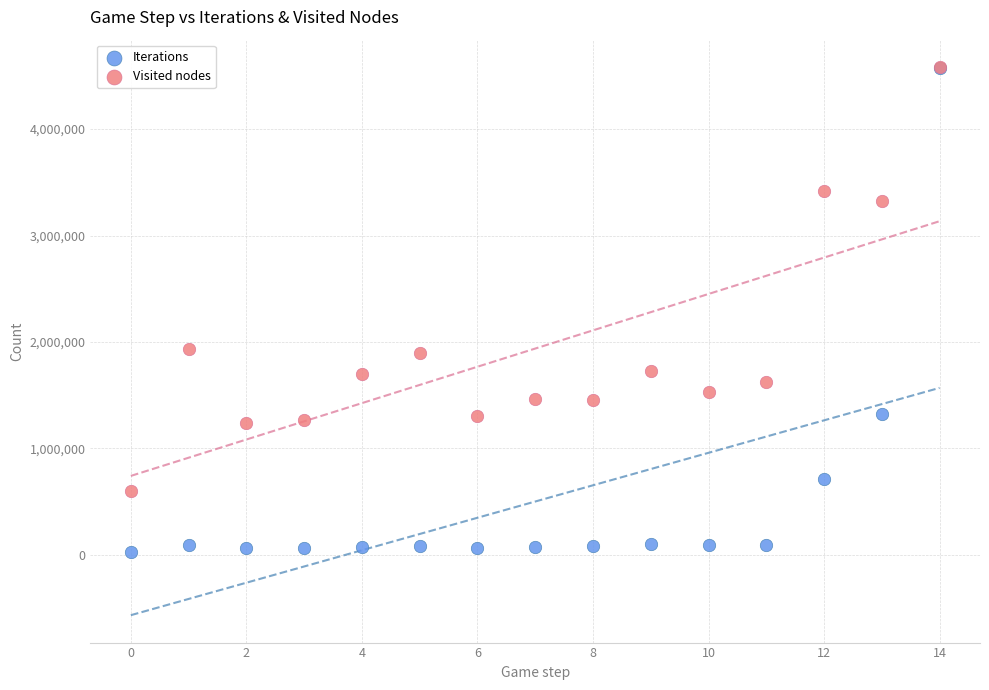

What are all the series names shown in the legend?

Iterations, Visited nodes